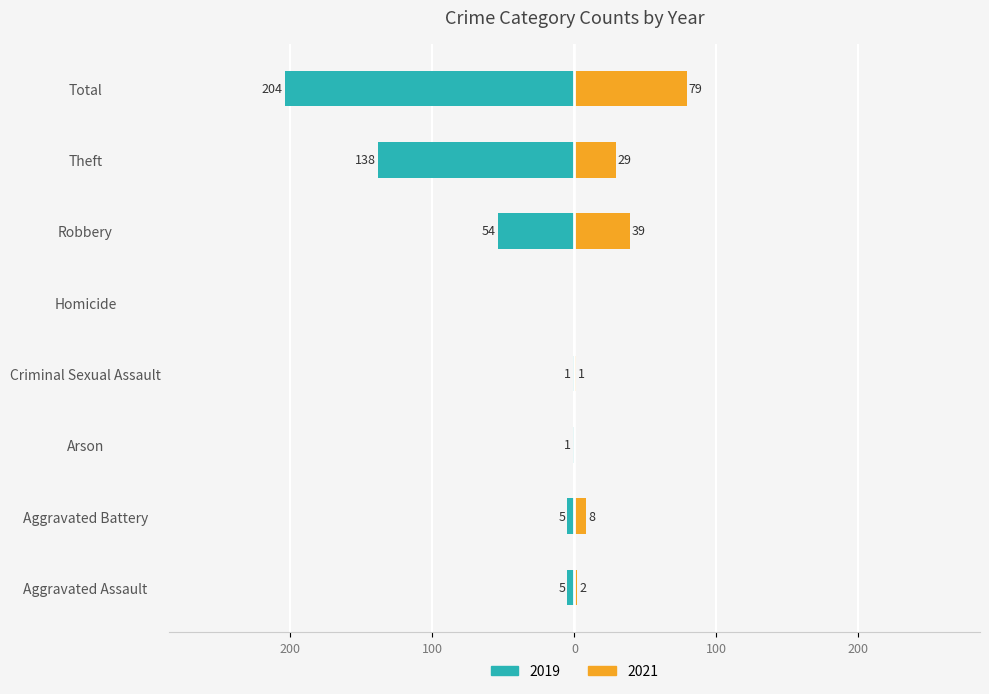

What is the label of the 4th bar from the right?

Homicide